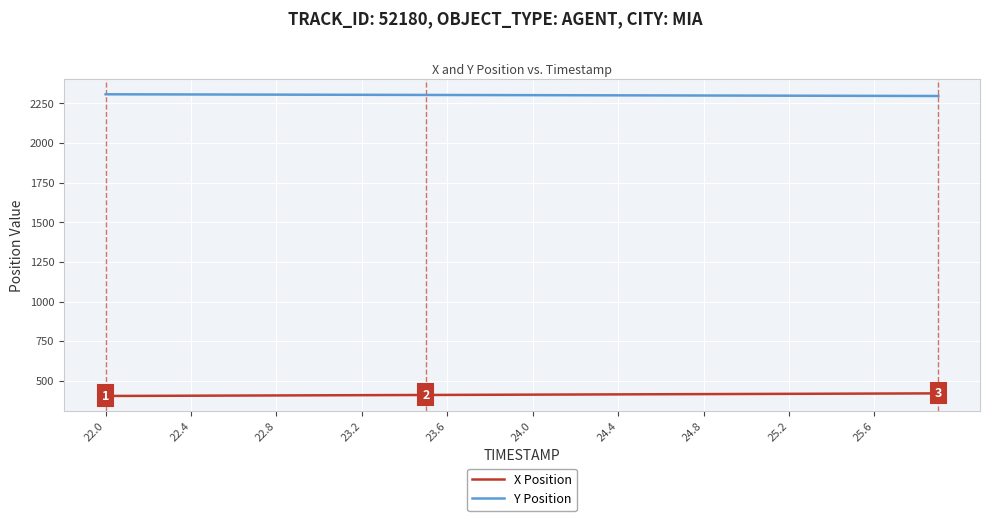

What is the difference between the maximum and minimum values in the Y Position series?

10.8